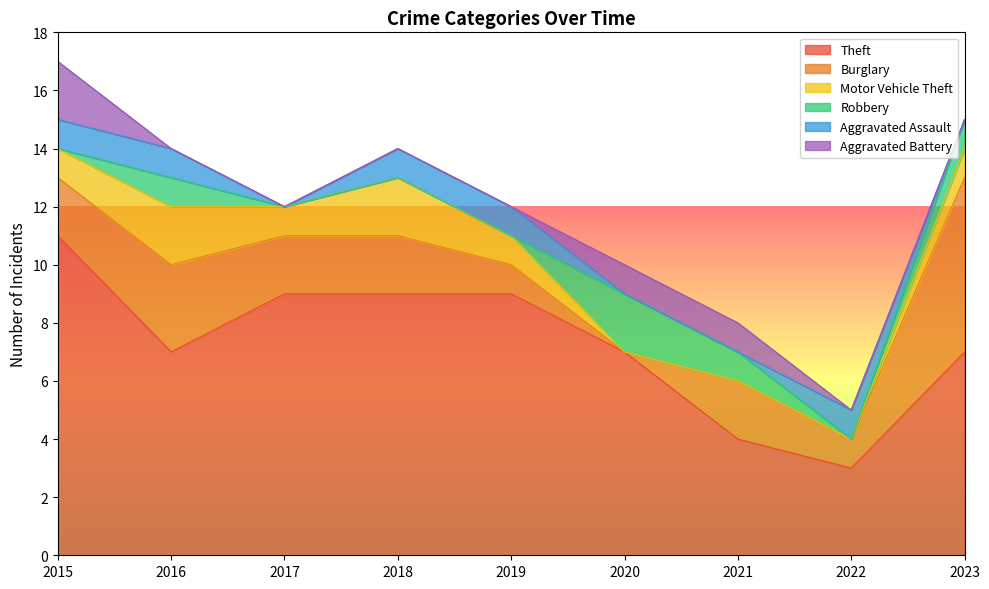

What are all the series names shown in the legend?

Theft, Burglary, Motor Vehicle Theft, Robbery, Aggravated Assault, Aggravated Battery